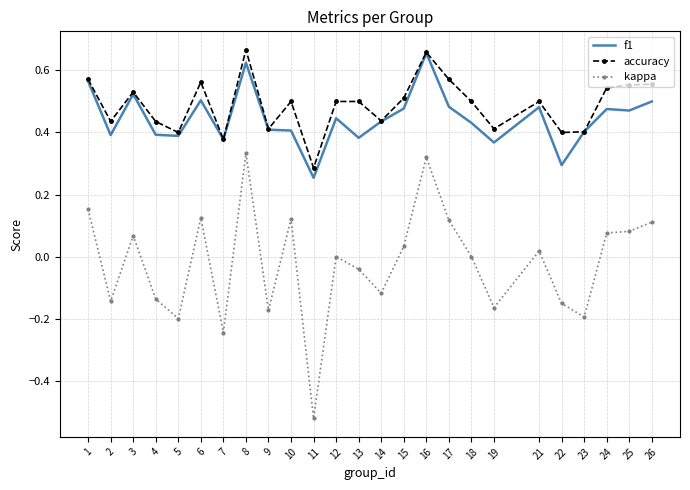

Which series has the largest range (max minus min)?

kappa